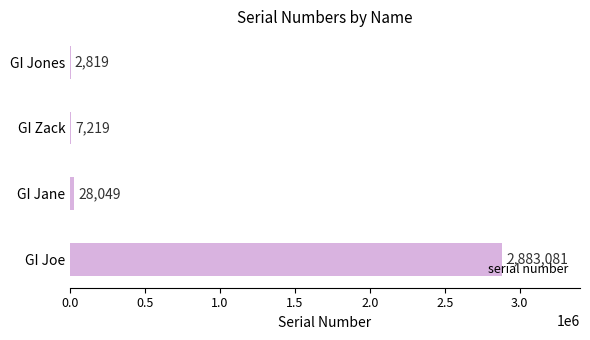

True or false: the data shows 7219 at GI Zack.

True